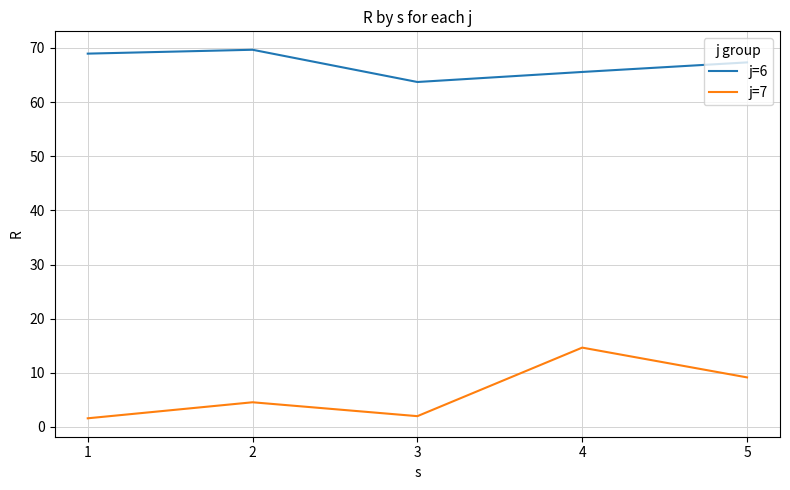

What is the difference between the j=6 values at 2 and 5?

2.3